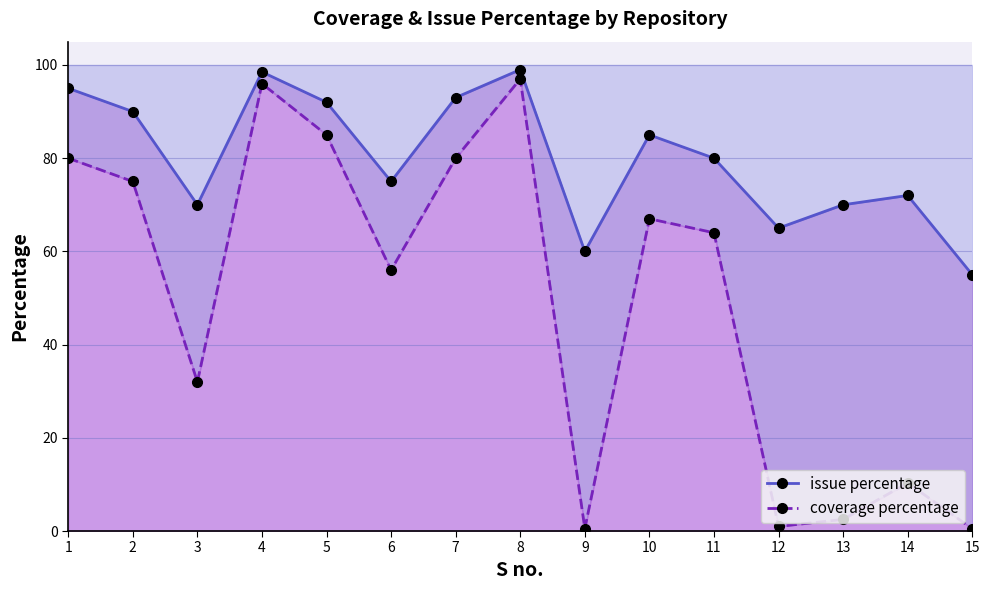

How many interior local valleys does the issue percentage series have?

4